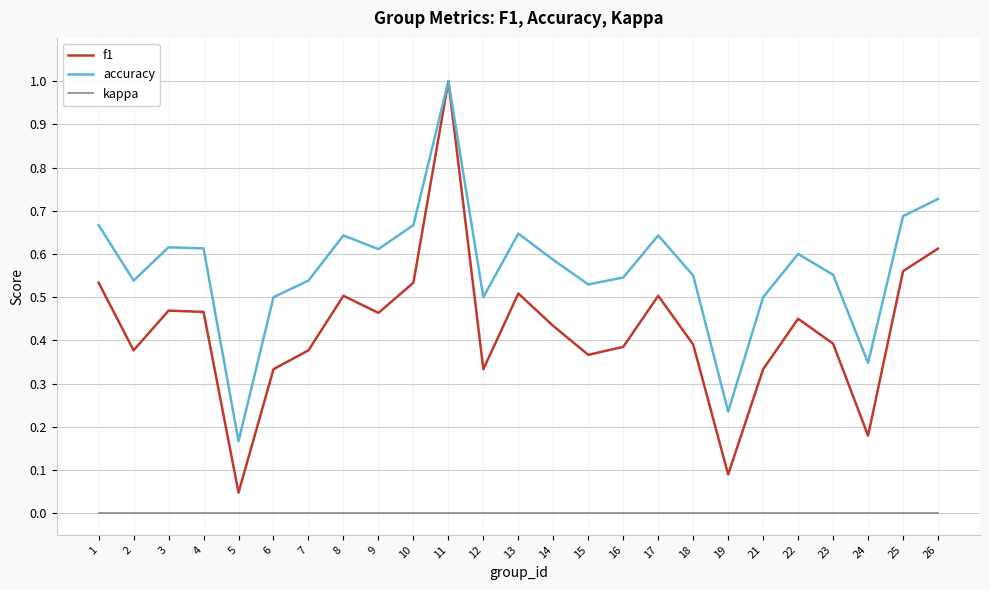

At 13, list the series in order from smallest to largest.

kappa, f1, accuracy